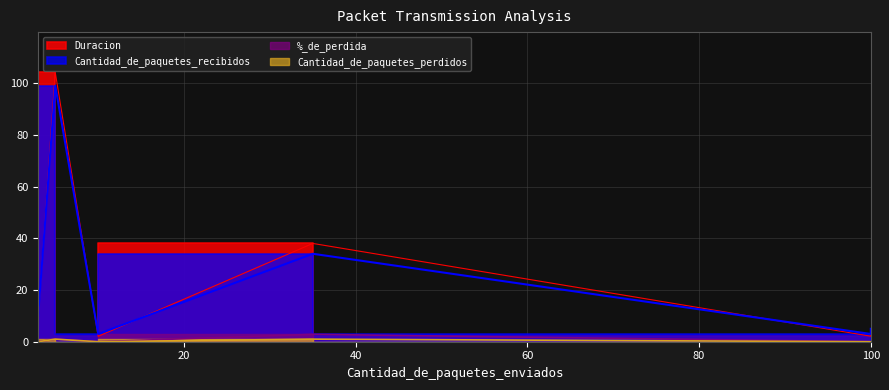

True or false: Duracion and %_de_perdida cross at least once.

False